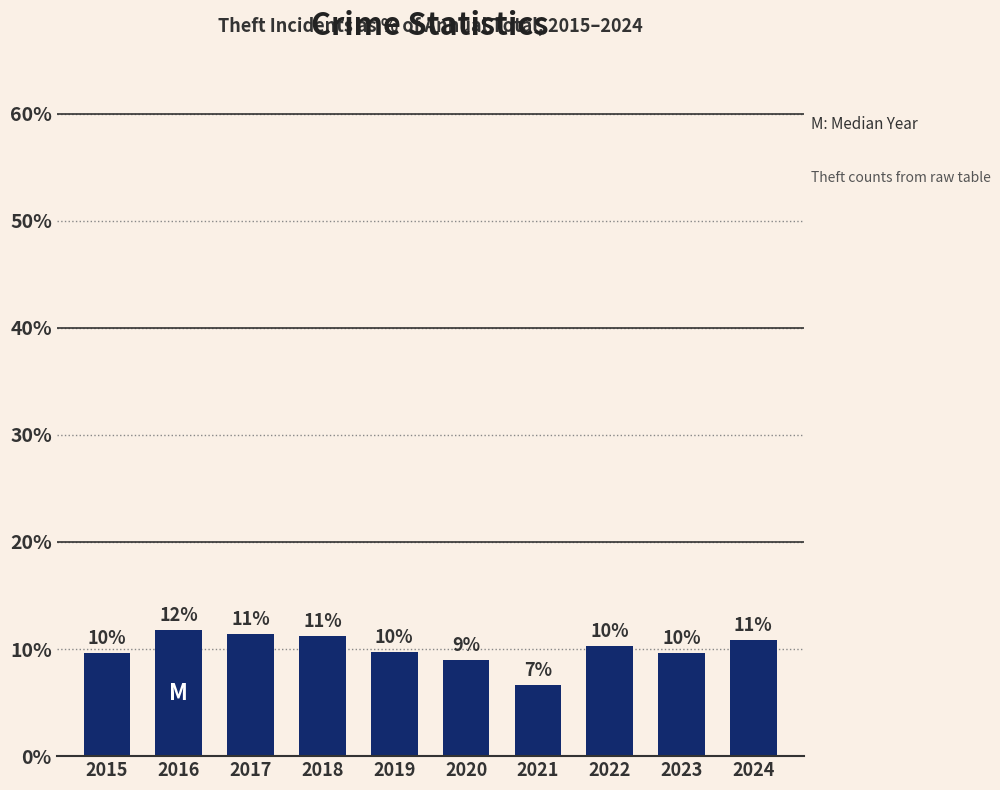

Are the bars horizontal?

No